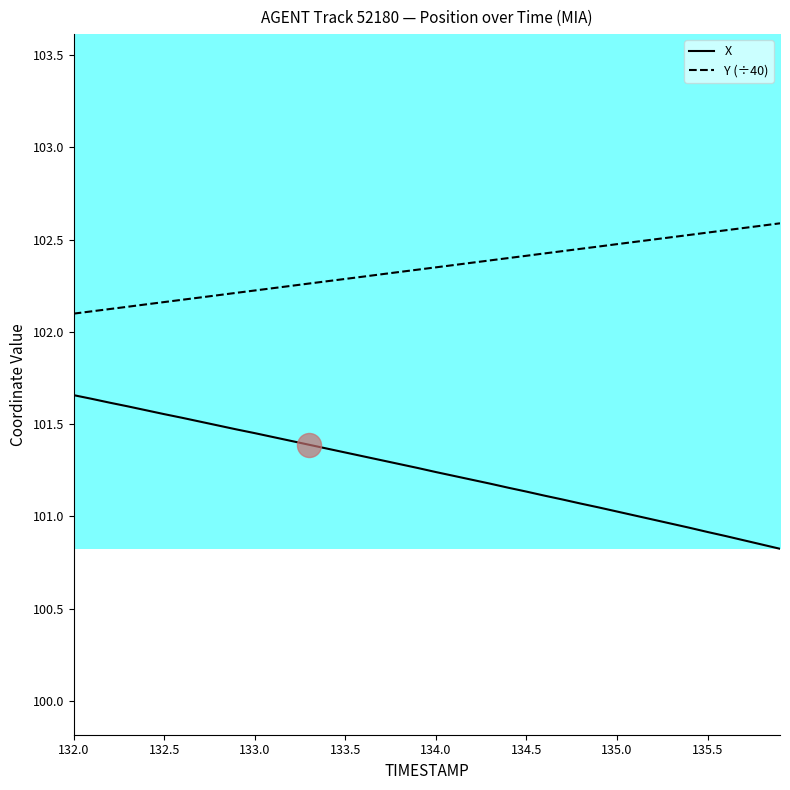

Which series has the largest total across all categories?

Y (÷40)